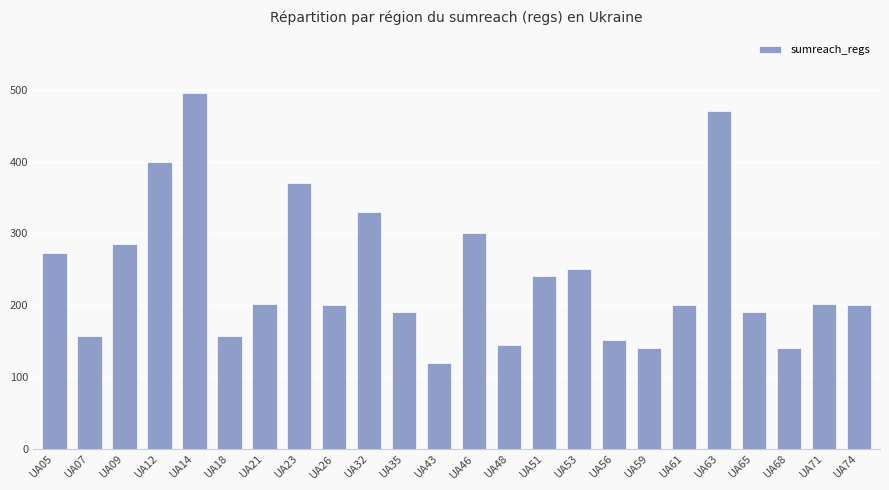

What is the minimum value shown in the chart?

120